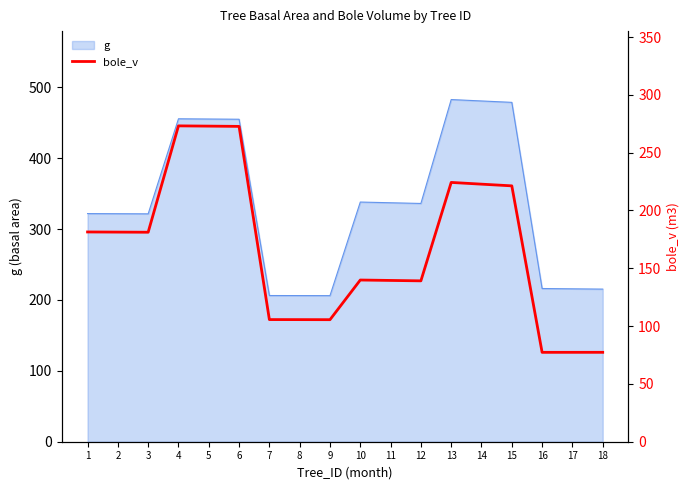

True or false: the data shows 113.0 at 5.

False